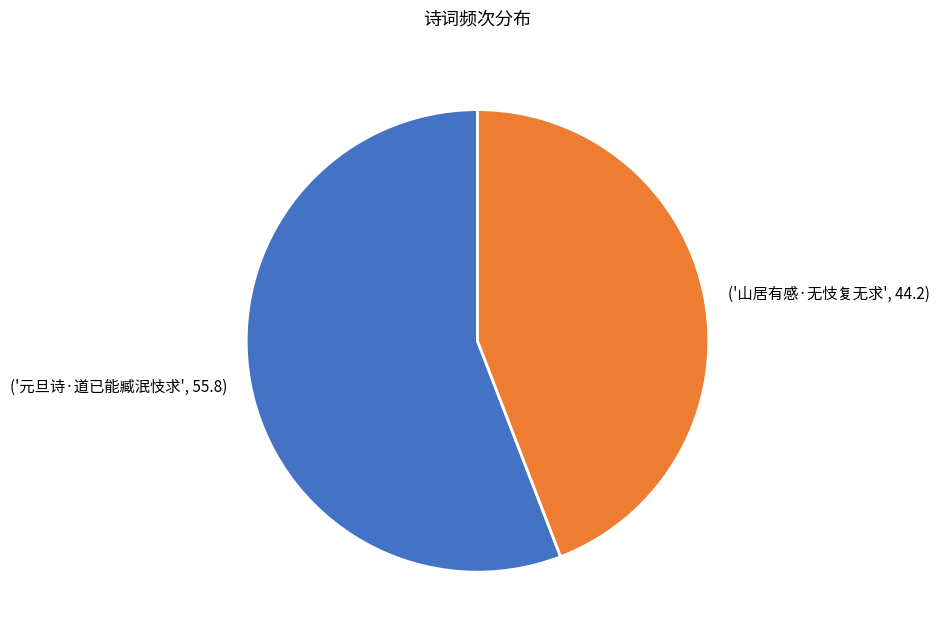

Does any single category account for the majority?

Yes